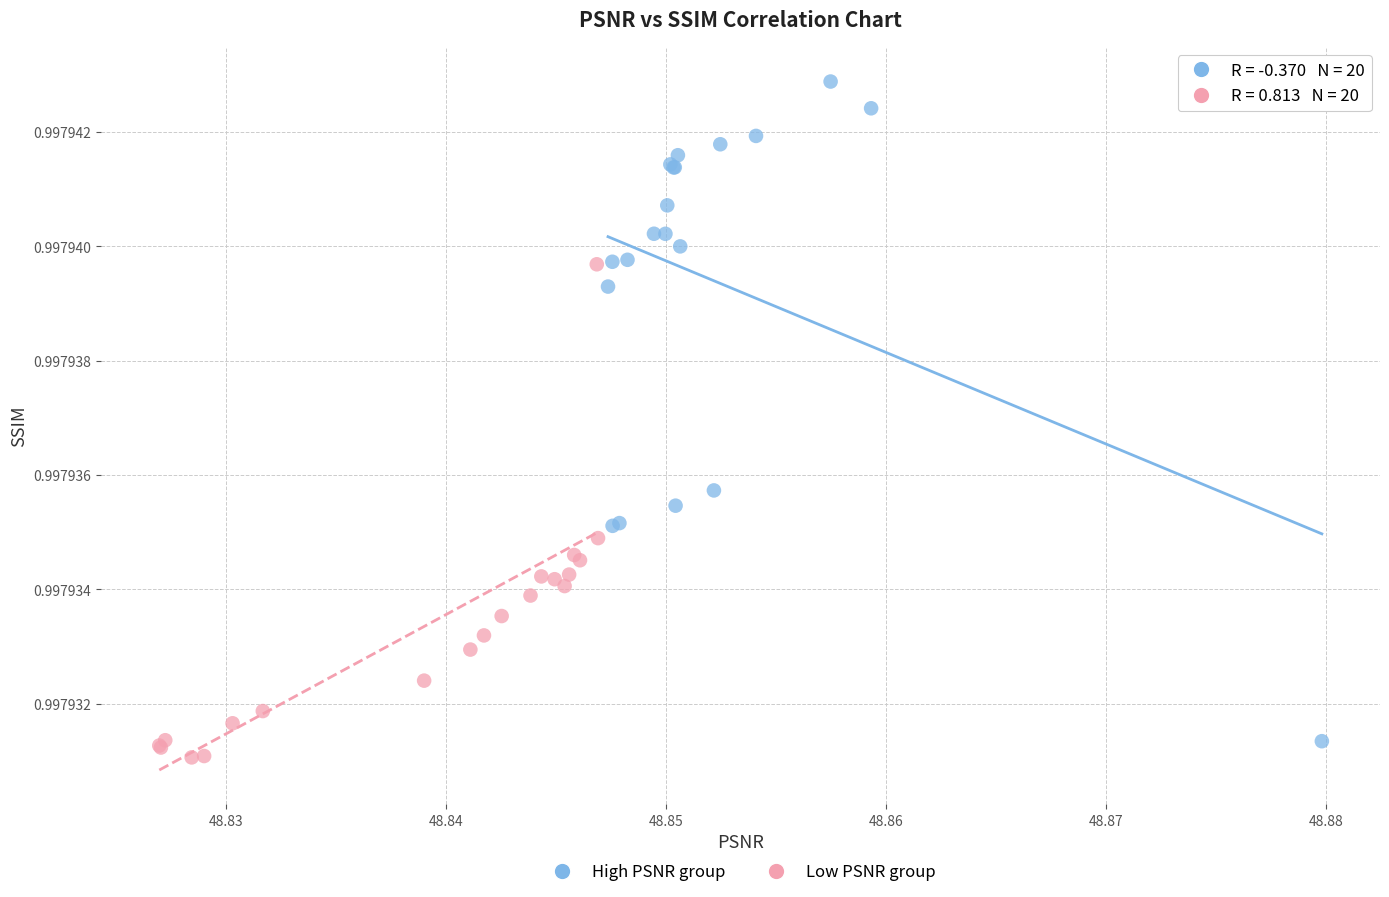

Which series has the largest Y range (max minus min)?

High PSNR group